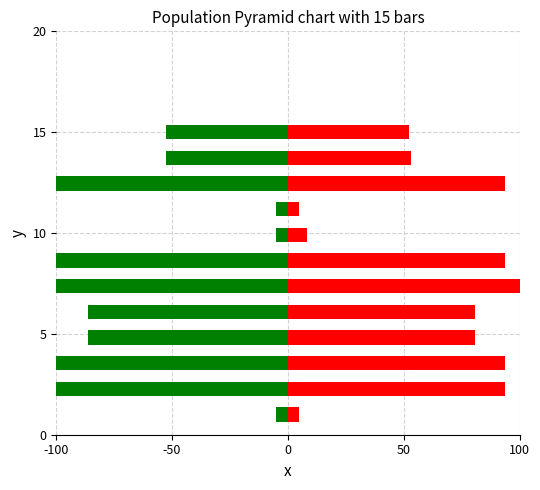

How many distinct data groups are displayed?

2